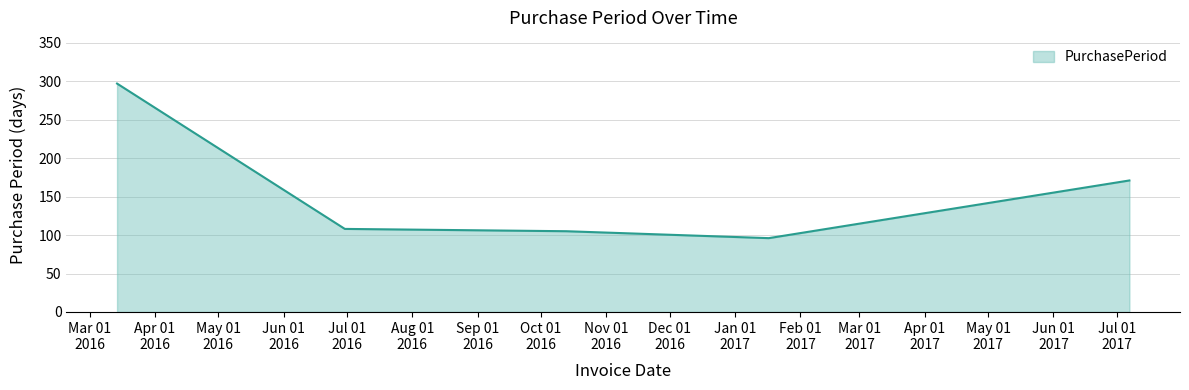

How many lines are shown in the chart?

1